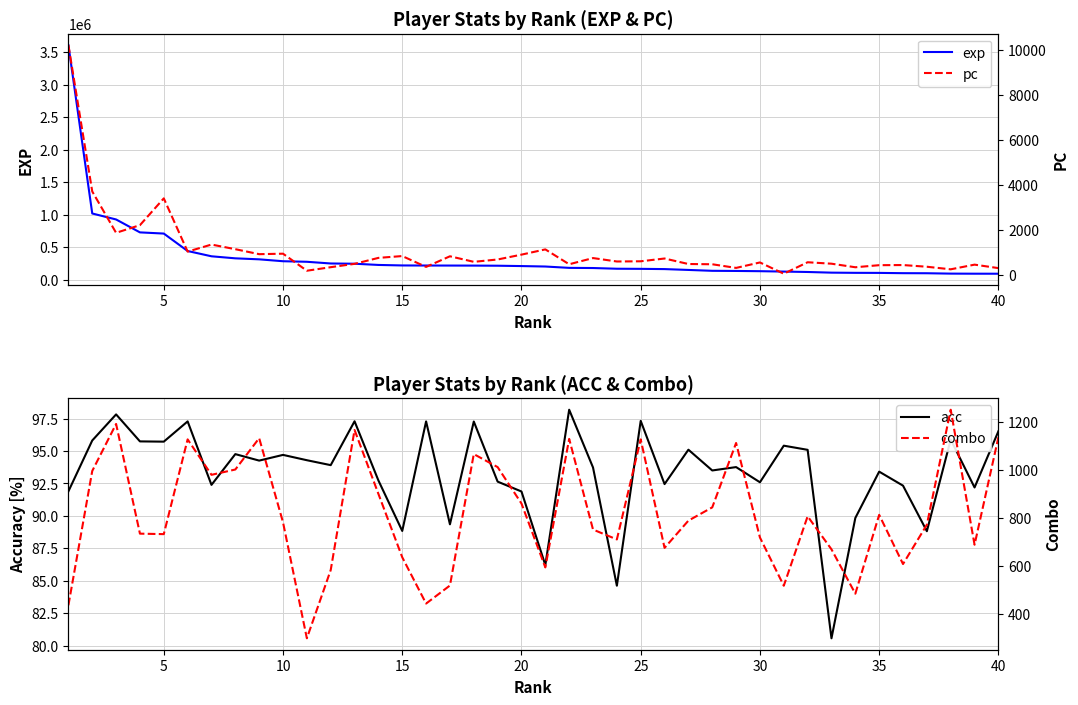

Is this an area chart (filled region under the line)?

No